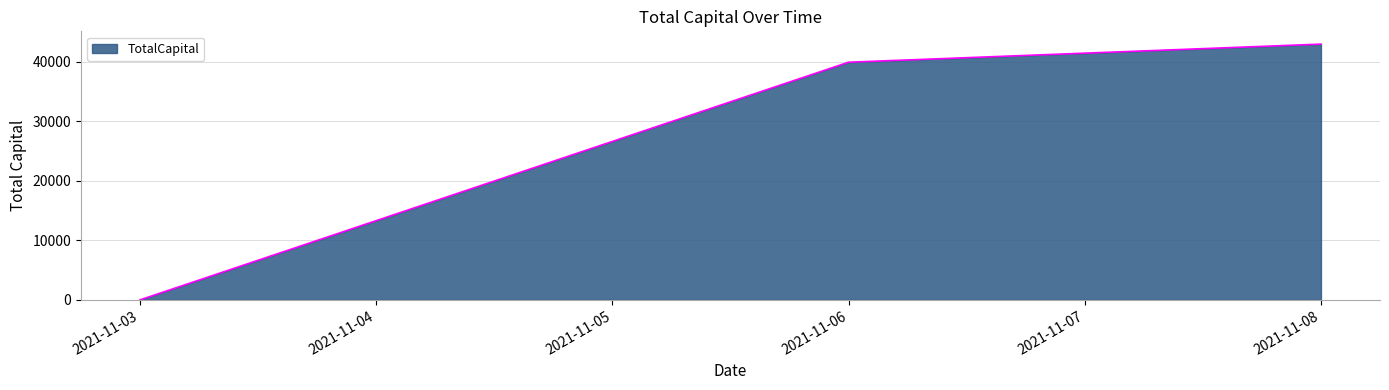

What is the average value?

27641.4